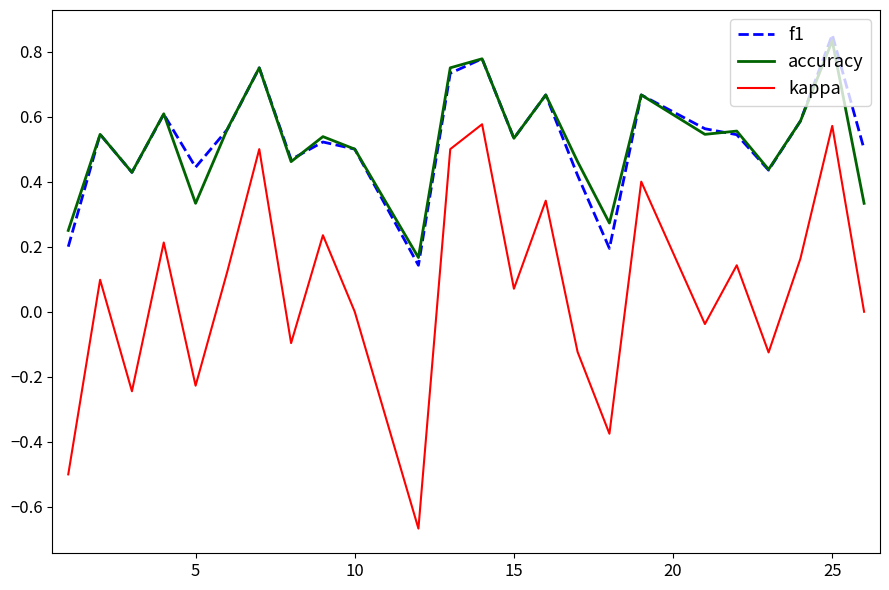

True or false: accuracy and kappa cross at least once.

False